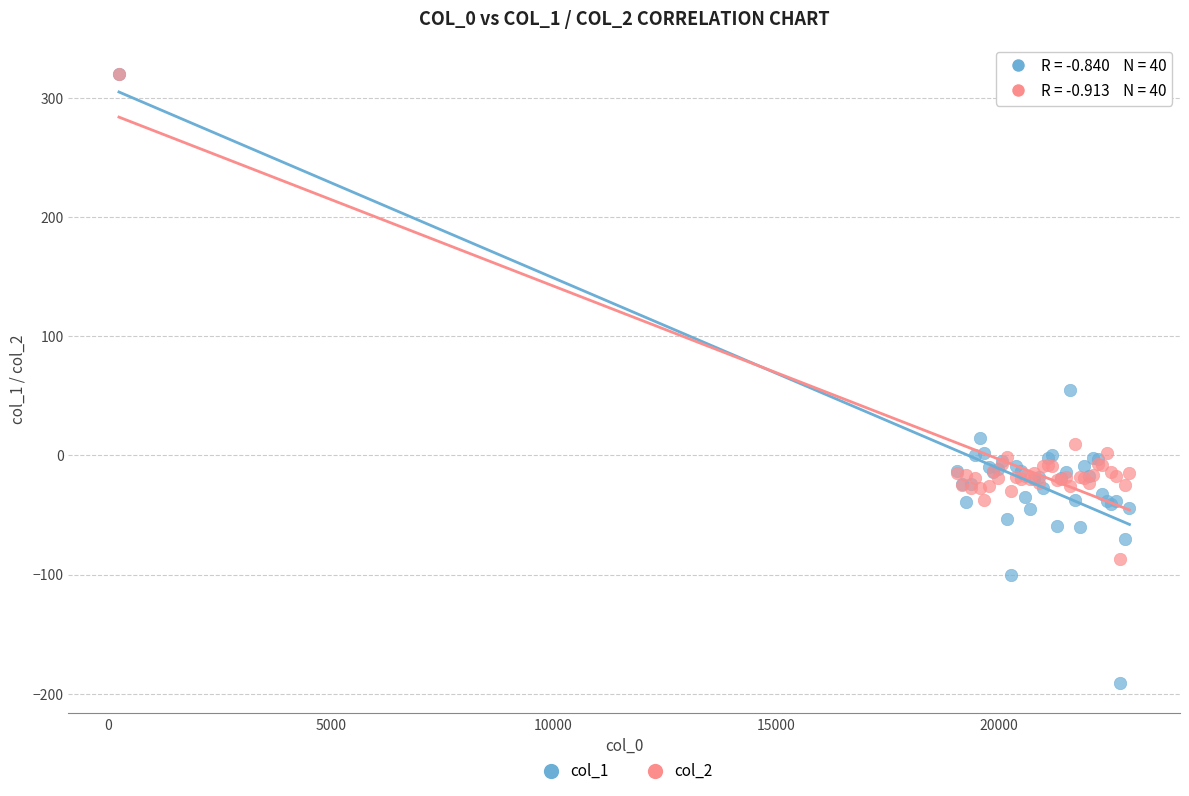

Which series contains the lowest Y value?

col_1